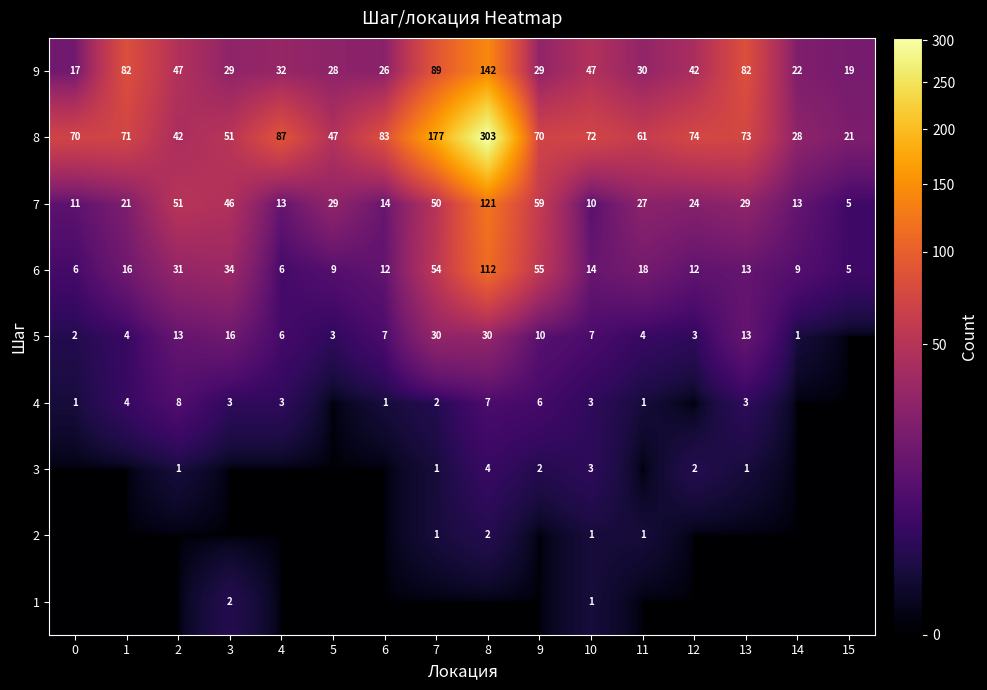

How many values in the 9 series are below 32?

8